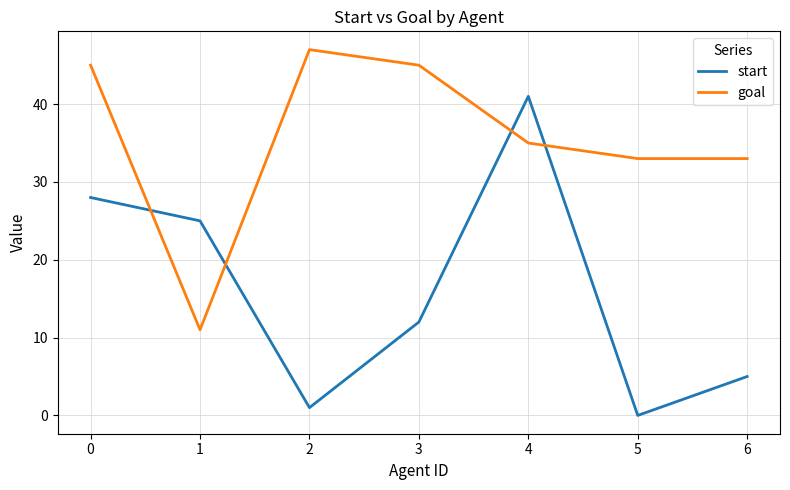

Reading left to right, transcribe all the data shown in this chart.

start: 0=28	1=25	2=1	3=12	4=41	5=0	6=5
goal: 0=45	1=11	2=47	3=45	4=35	5=33	6=33